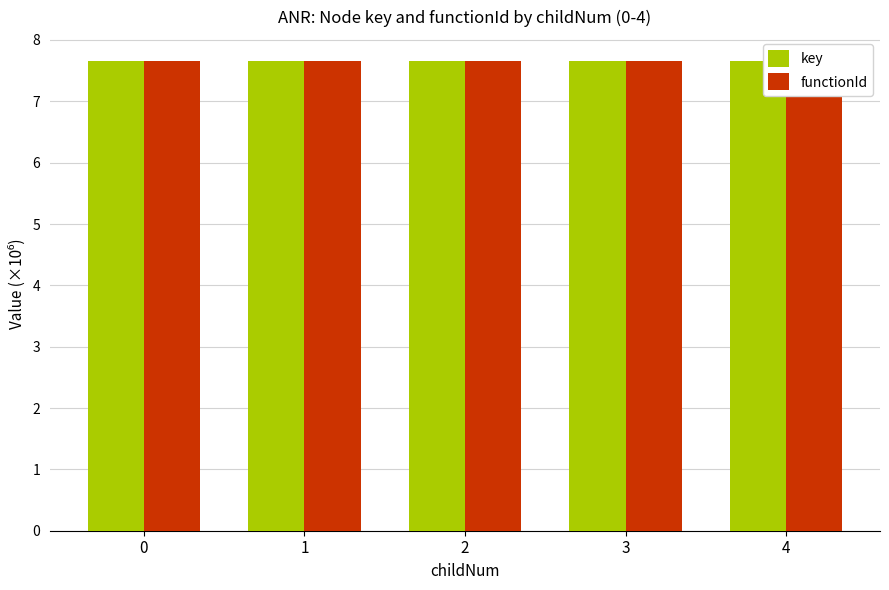

Reading left to right, what are all the values shown in this chart?

key: 0=7.7	1=7.7	2=7.7	3=7.7	4=7.7
functionId: 0=7.7	1=7.7	2=7.7	3=7.7	4=7.7